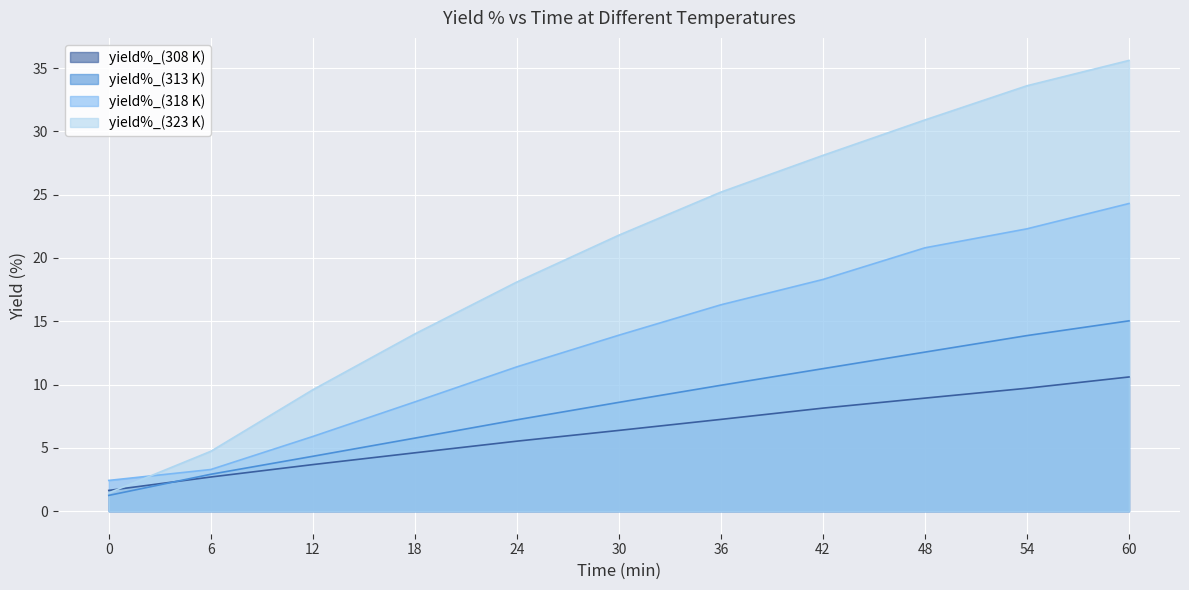

What is the spread (max minus min) of values at 12?

5.9